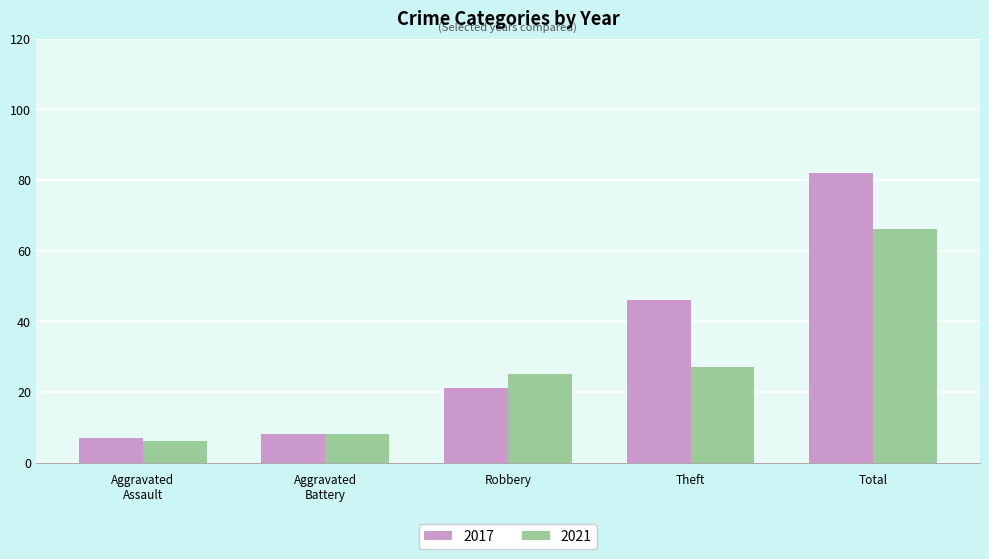

How many groups of bars are there?

5